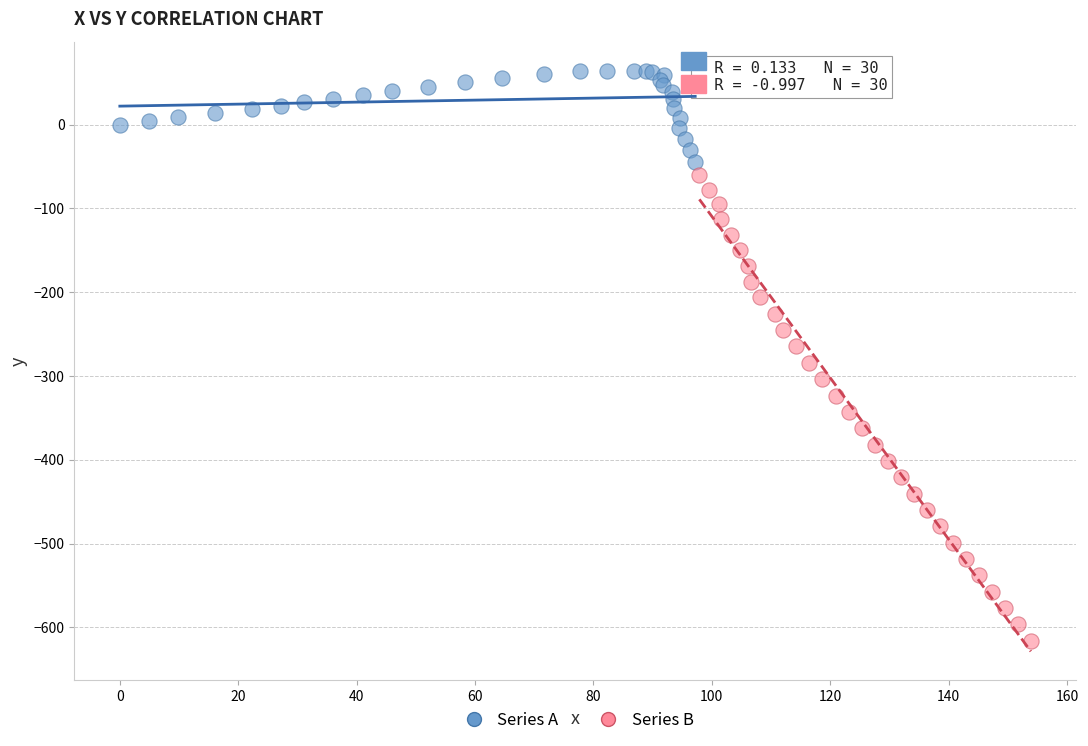

Which series has the widest spread of Y values?

Series B